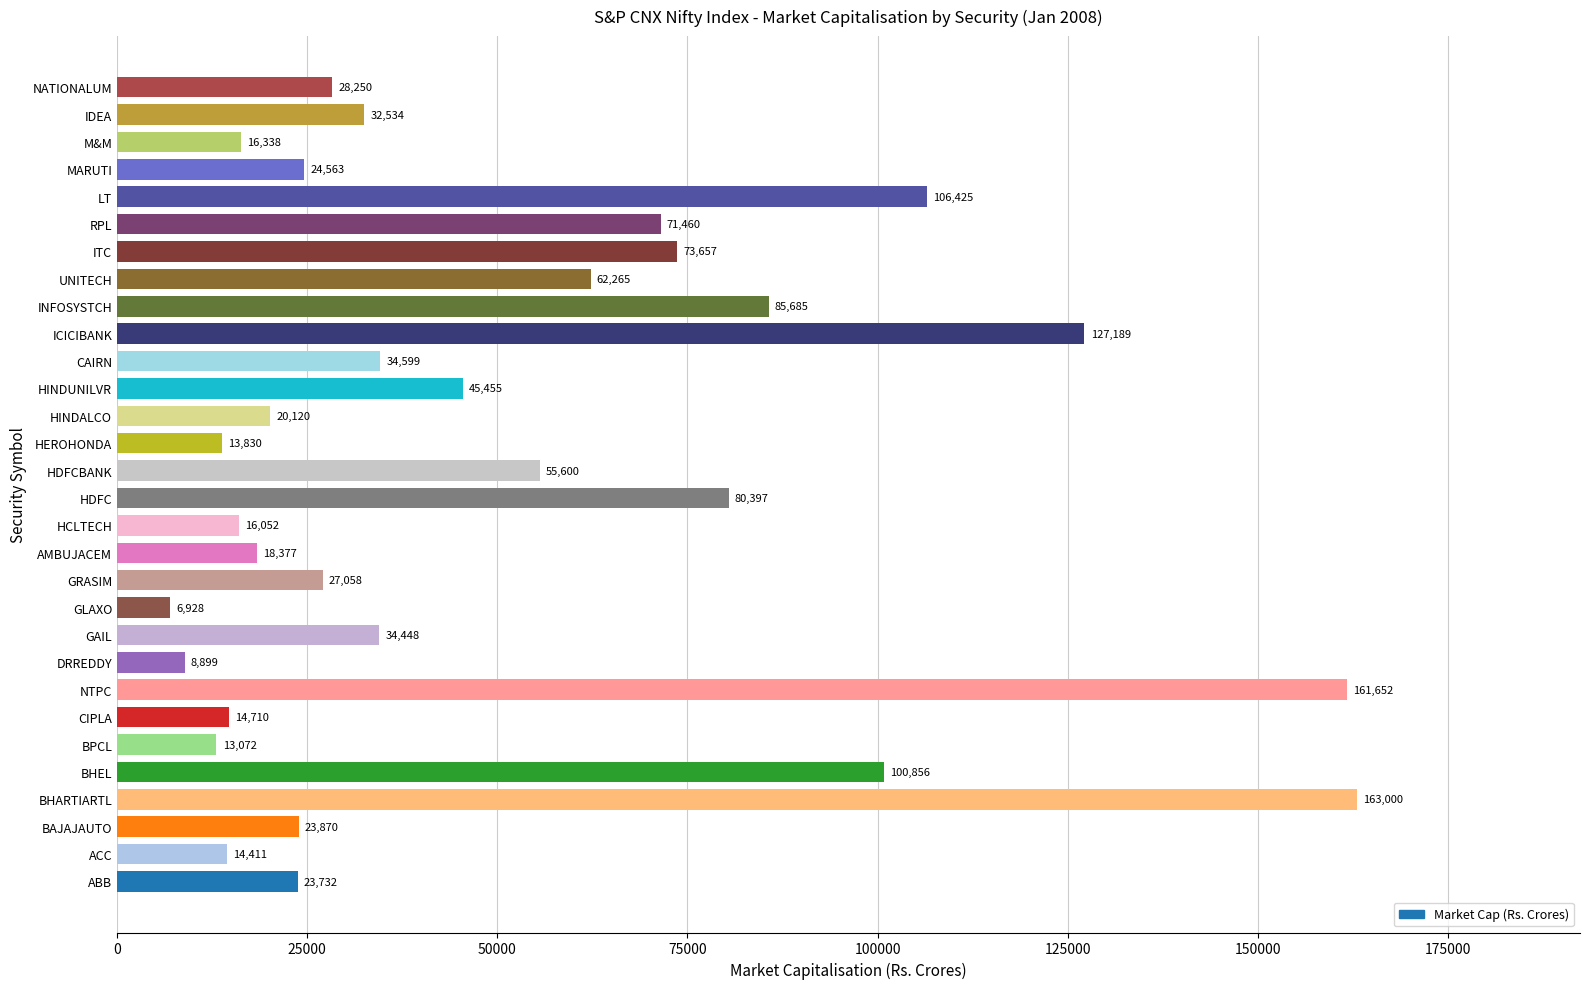

Reading bottom to top, what are all the values shown in this chart?

ABB=23732	ACC=14411	BAJAJAUTO=23870	BHARTIARTL=163000	BHEL=100856	BPCL=13072	CIPLA=14710	NTPC=161652	DRREDDY=8899	GAIL=34448	GLAXO=6928	GRASIM=27058	AMBUJACEM=18377	HCLTECH=16052	HDFC=80397	HDFCBANK=55600	HEROHONDA=13830	HINDALCO=20120	HINDUNILVR=45455	CAIRN=34599	ICICIBANK=127189	INFOSYSTCH=85685	UNITECH=62265	ITC=73657	RPL=71460	LT=106425	MARUTI=24563	M&M=16338	IDEA=32534	NATIONALUM=28250